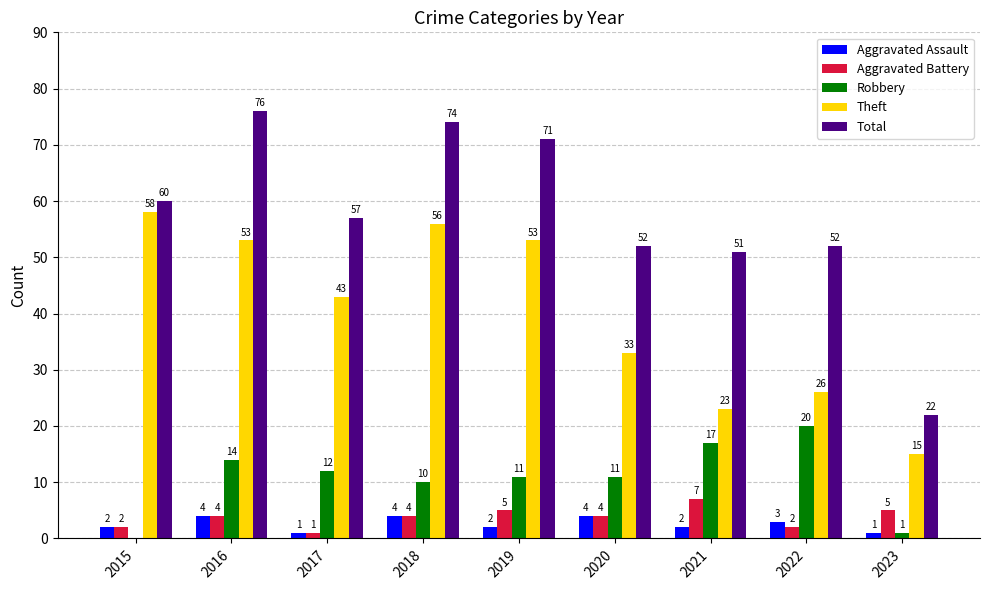

The value of Robbery at 2017 is 7. True or false?

False